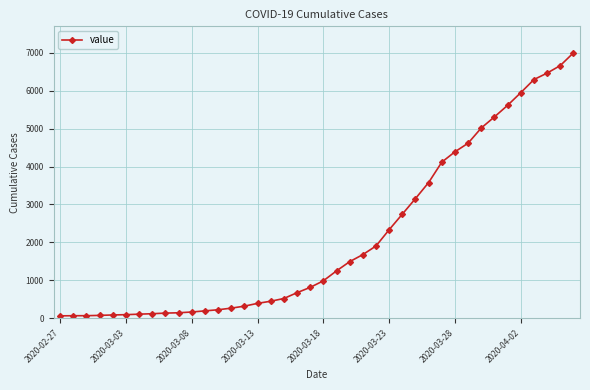

What is the greatest value displayed?

6996